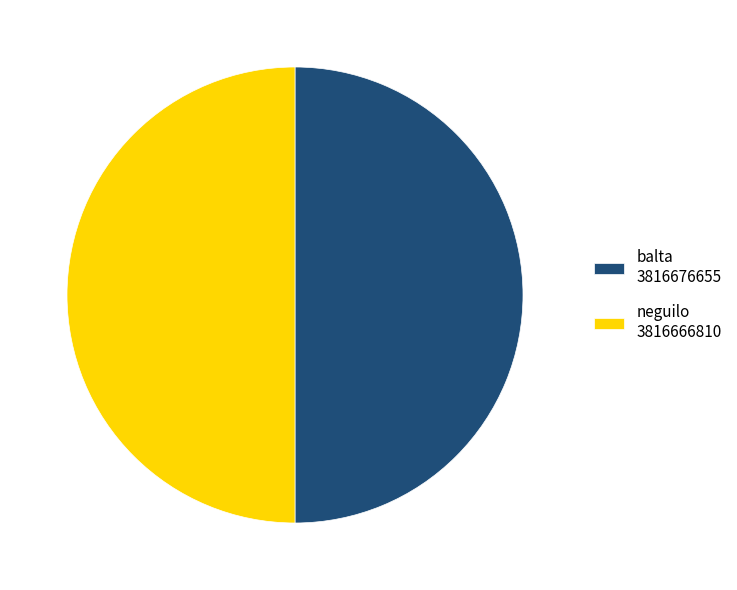

Approximately how many times larger is the value at balta 3816676655 compared to neguilo 3816666810?

1.0